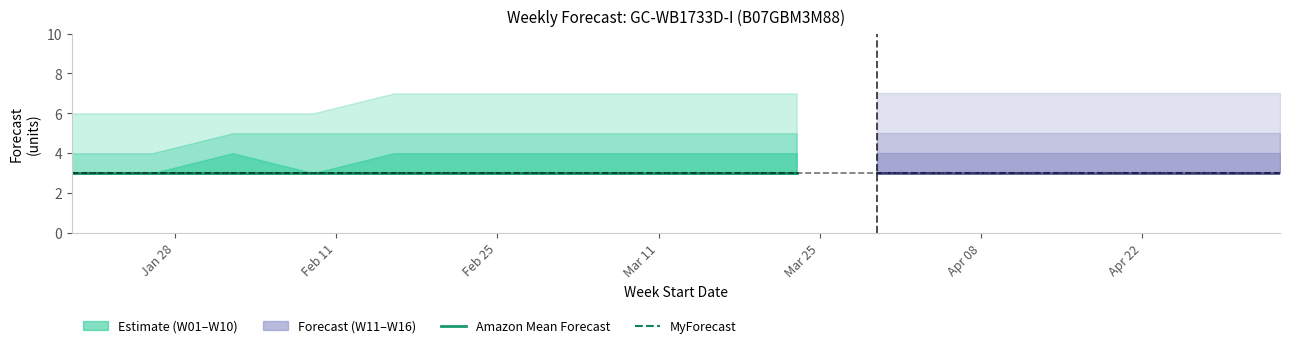

True or false: Amazon Mean Forecast and MyForecast cross at least once.

False